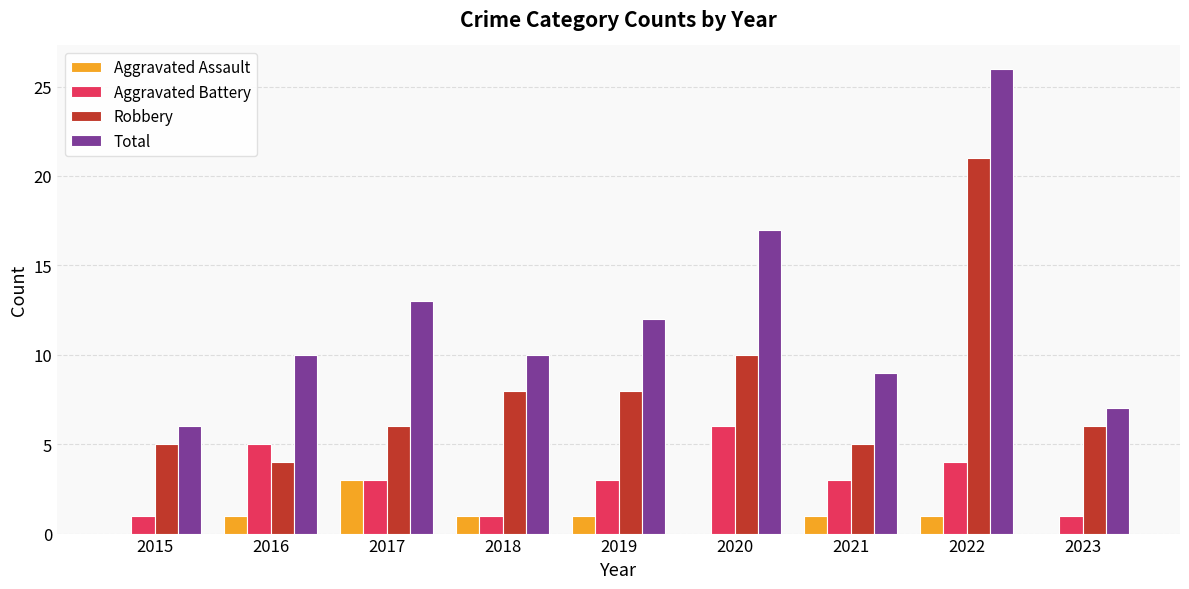

True or false: Aggravated Assault has a value of 1 at 2022.

True